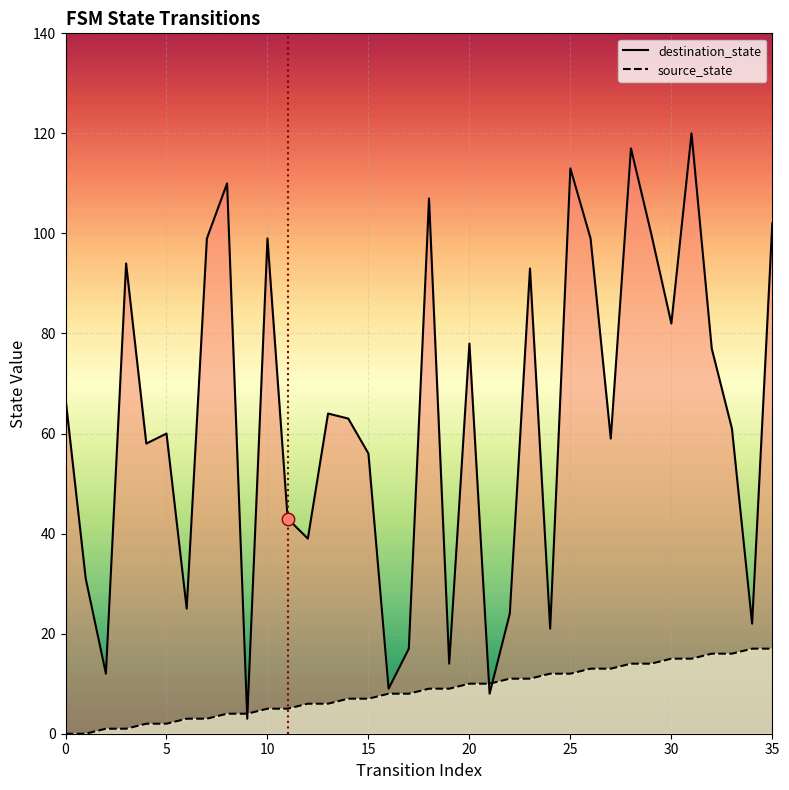

Which series has the largest total across all categories?

destination_state